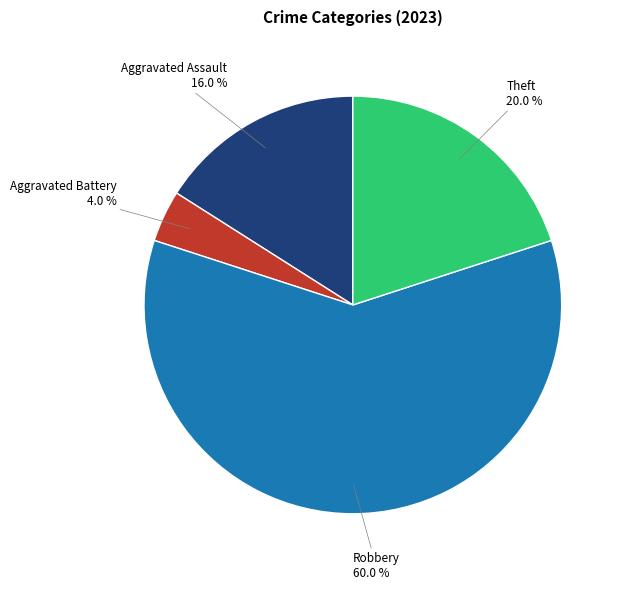

Which slice is the smallest?

Aggravated Battery